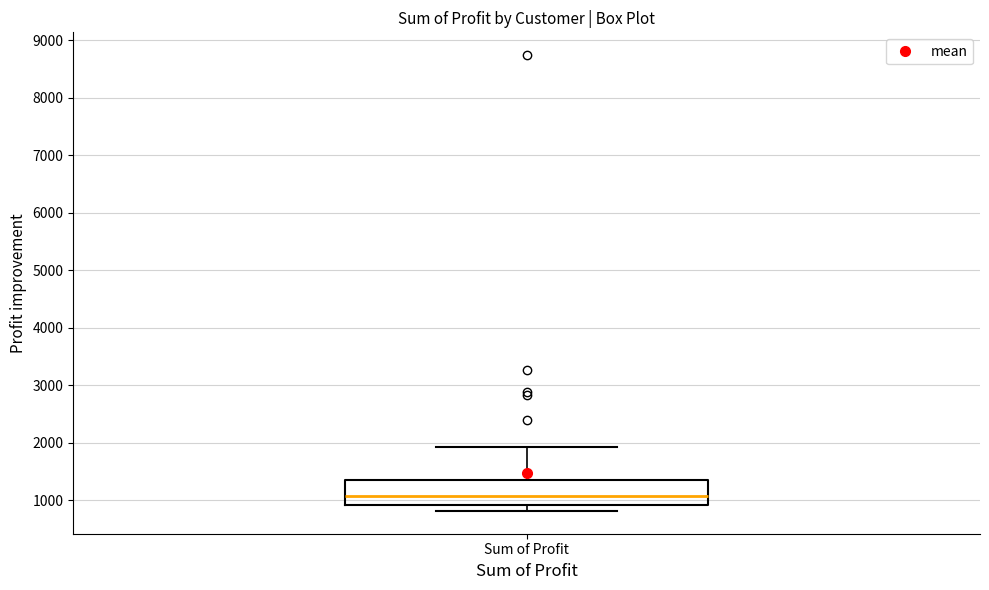

Where is the upper edge of the box for Sum of Profit on the y-axis? The values are not printed on the chart, so give them approximately, as read against the axis.

1400